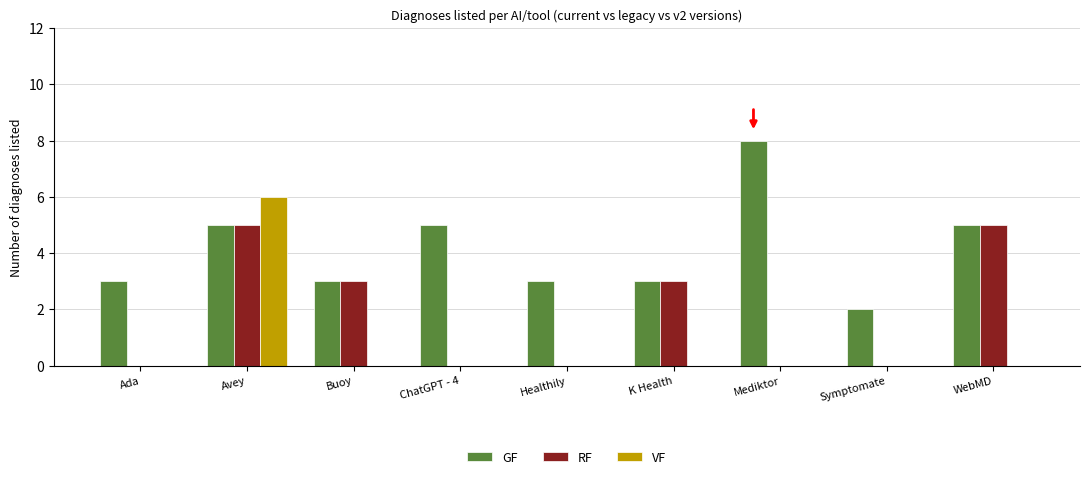

At which label does VF reach its peak?

Avey